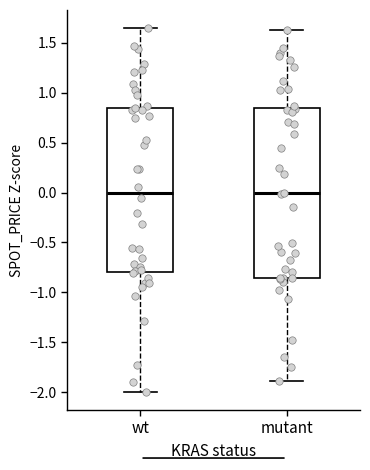

Reading left to right, transcribe this box plot: for each box, give where its median line is, the range the box spans, and where its two whiskers end, as read against the y-axis. The values are not printed on the chart, so give them approximately, as read against the axis.

wt: median 0.00, box -0.80 to 0.85, whiskers -2.00 to 1.65
mutant: median 0.00, box -0.85 to 0.85, whiskers -1.90 to 1.60